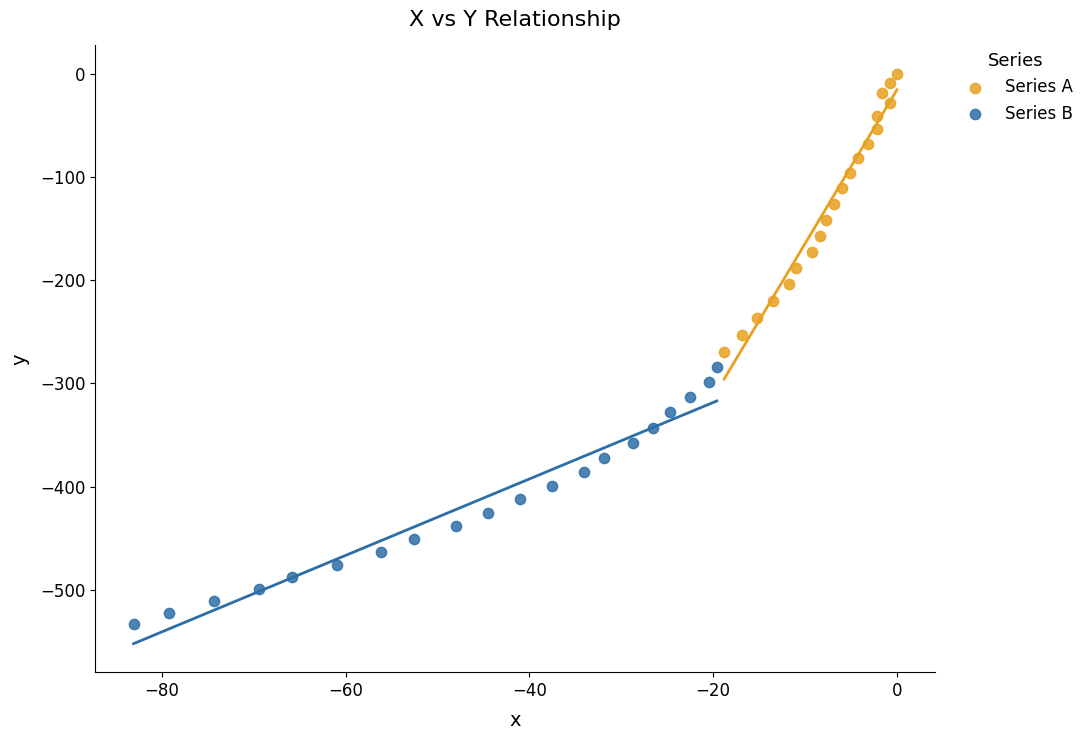

What are all the series names shown in the legend?

Series A, Series B